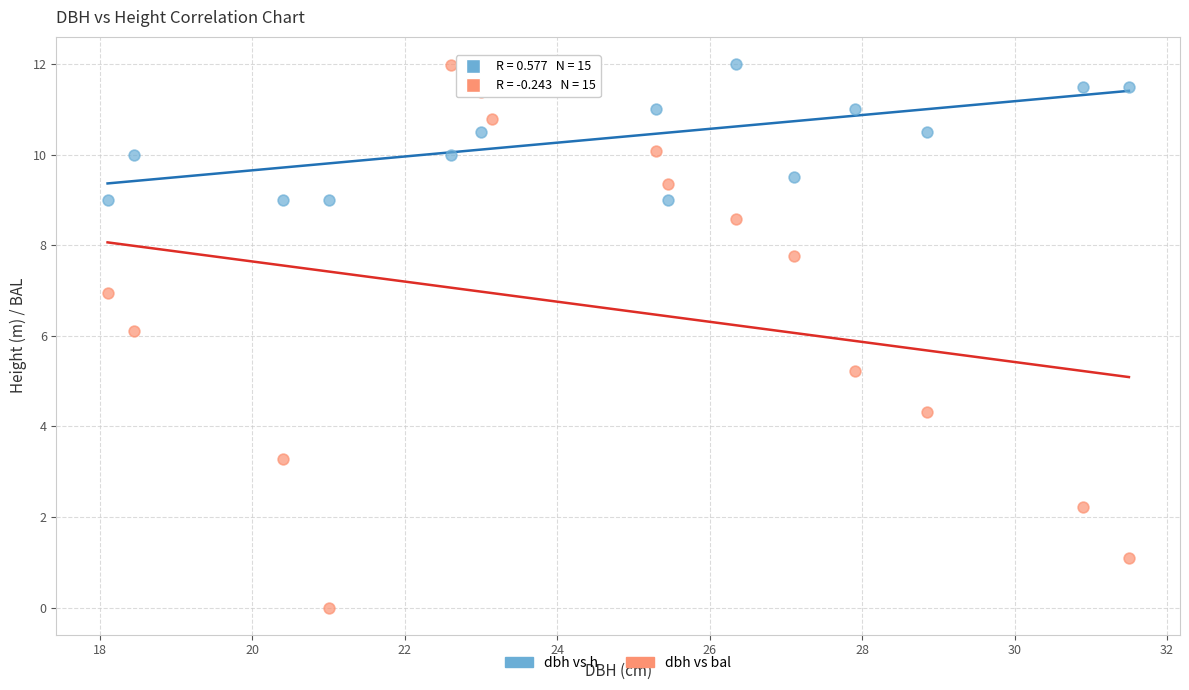

Across all data points, what is the range of X values (max minus min)?

13.4